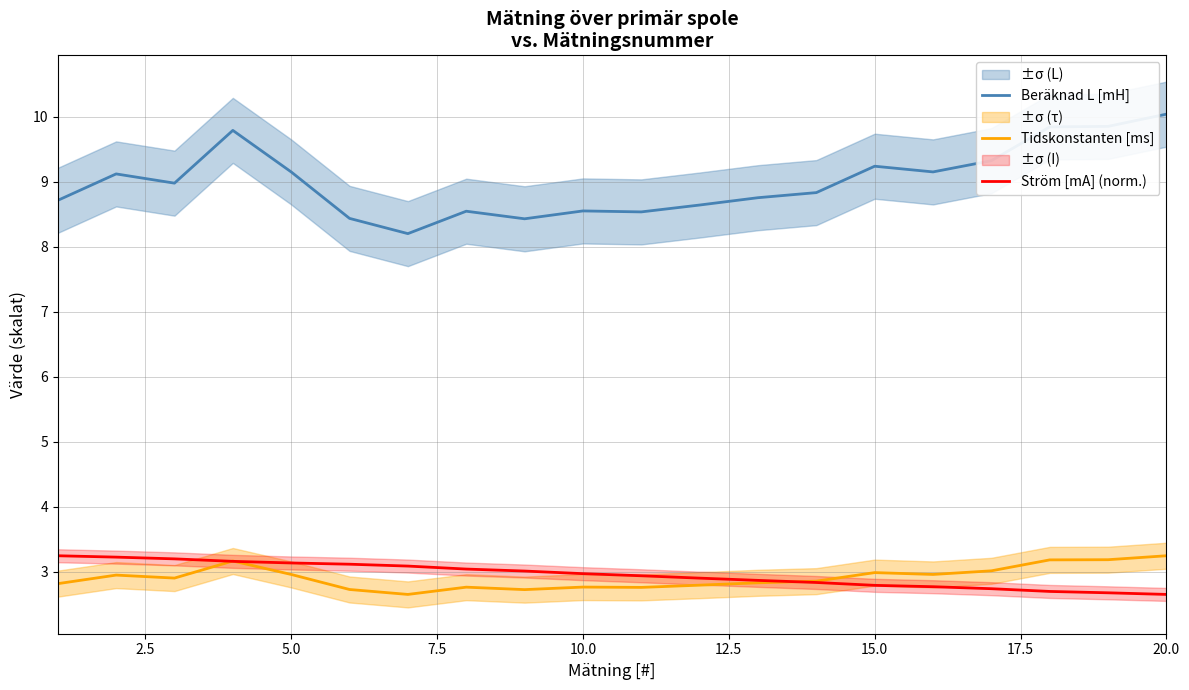

True or false: Ström [mA] (norm.) and Beräknad L [mH] intersect in this chart.

False